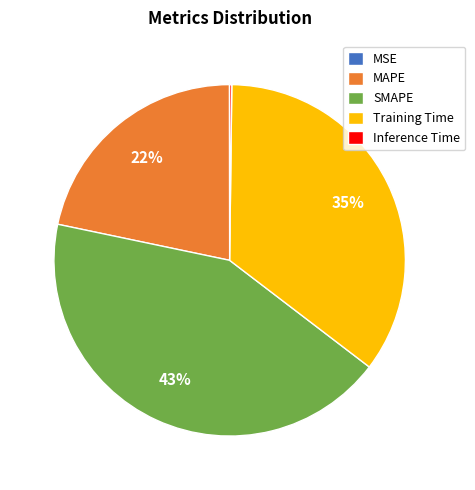

To the nearest percent, what percentage of the pie is SMAPE?

43%